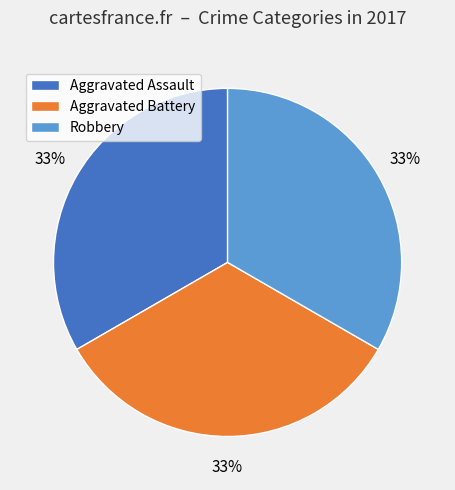

To the nearest percent, what percentage of the pie is Aggravated Assault?

33%